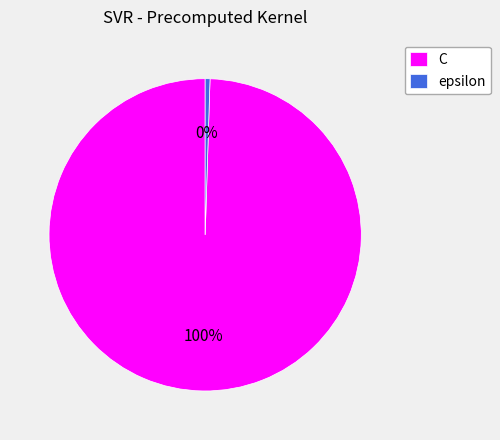

True or false: epsilon accounts for 0% of the total.

True